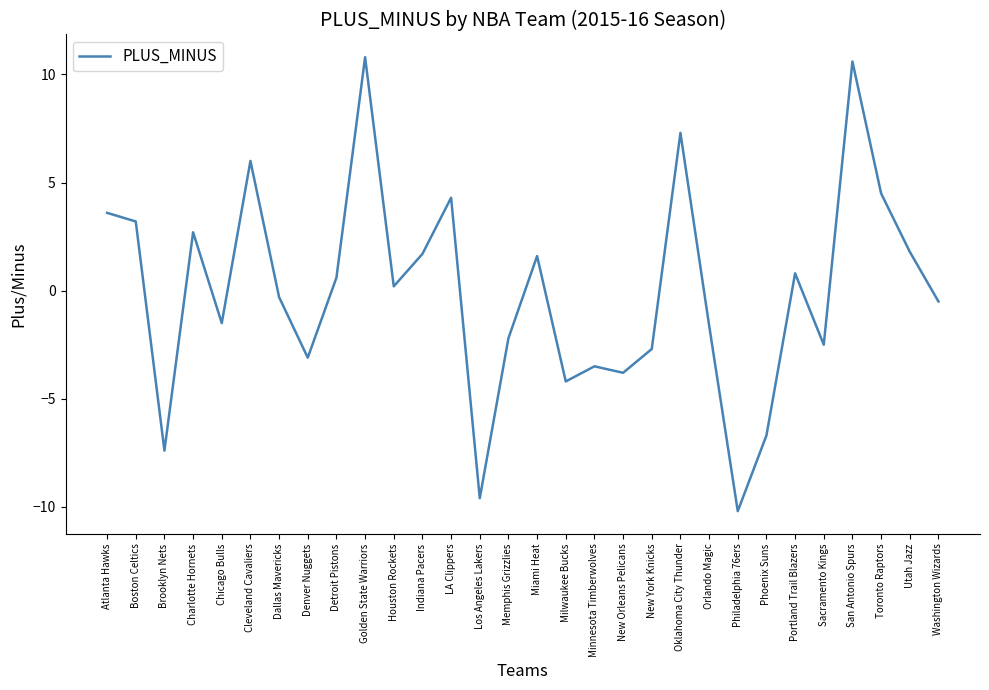

At which category does the data reach its first local valley?

Brooklyn Nets